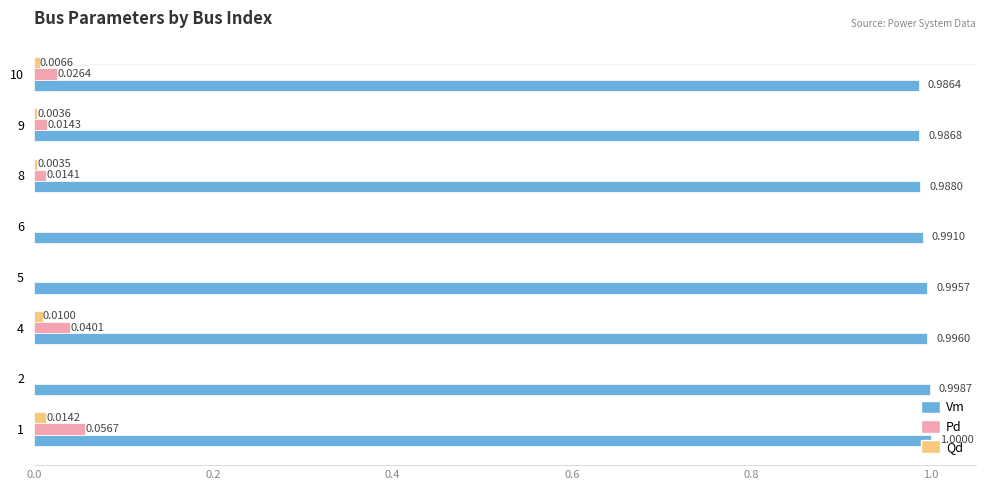

What is the total value across all series at 2?

1.0